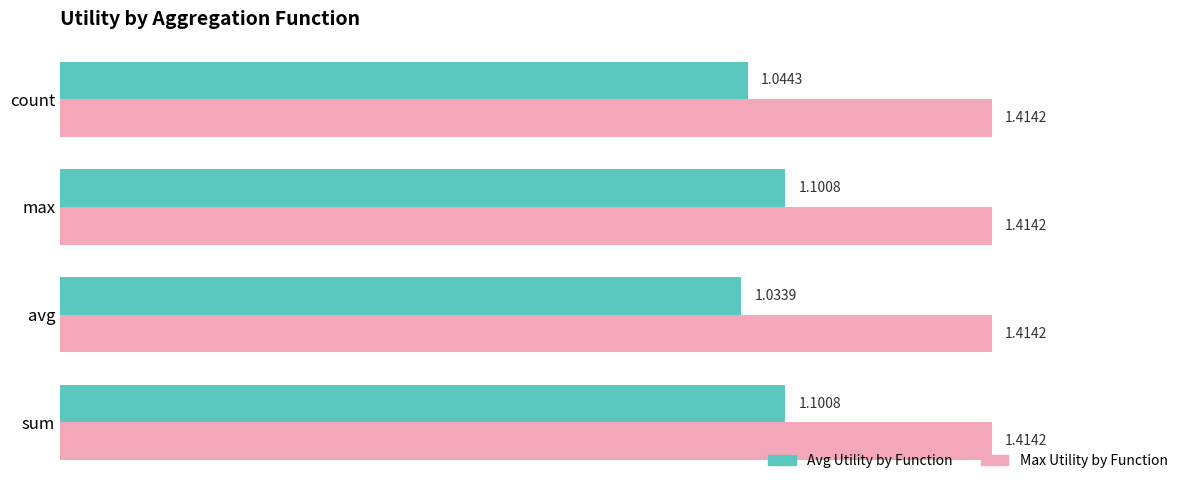

What is the spread (max minus min) of values at sum?

0.3